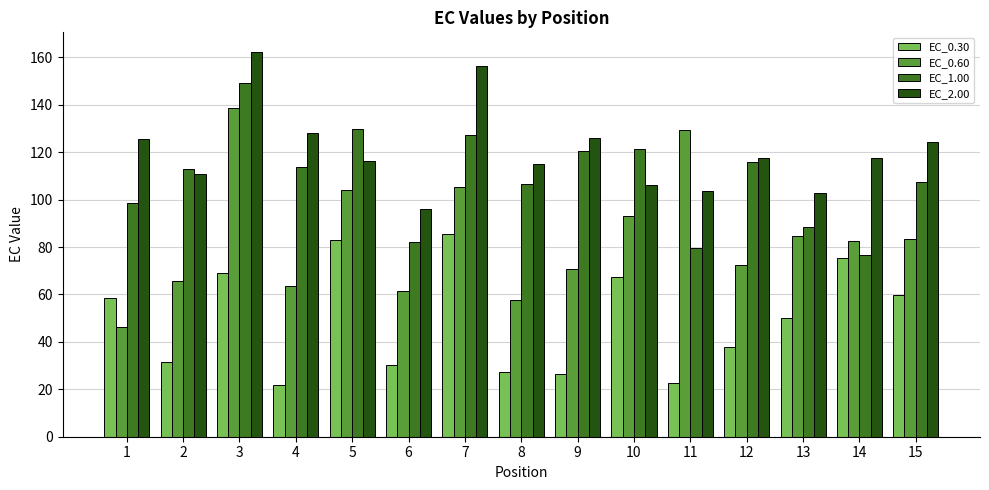

Which series changed the most between 4 and 6?

EC_2.00